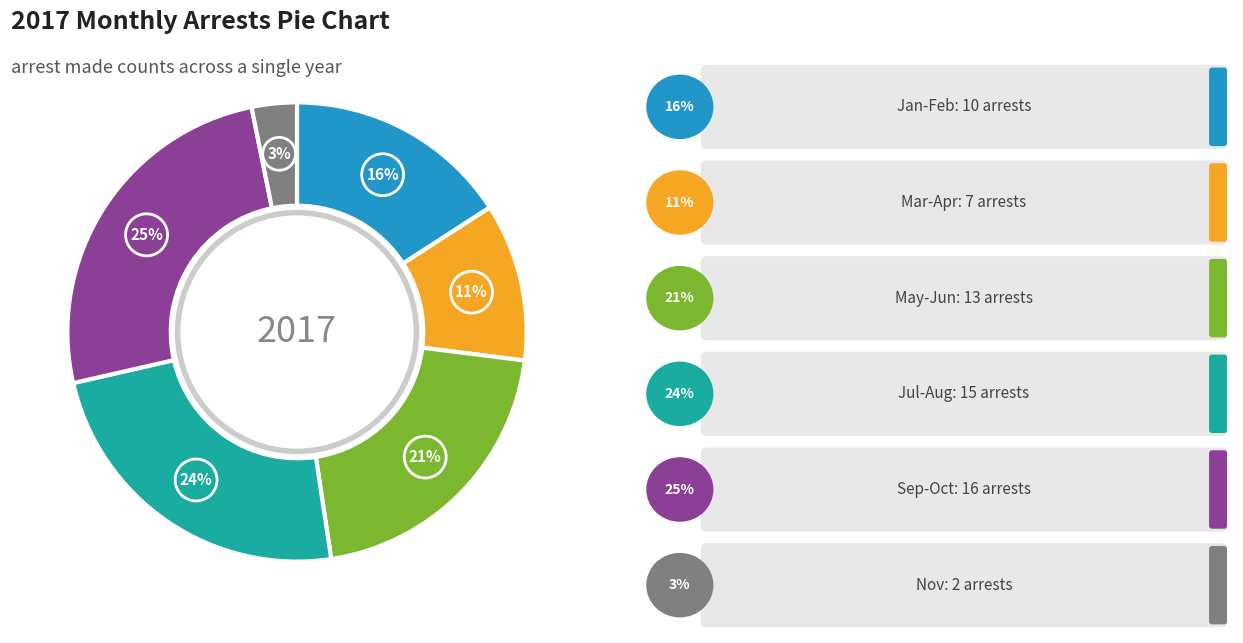

Is there a majority slice in this chart?

No